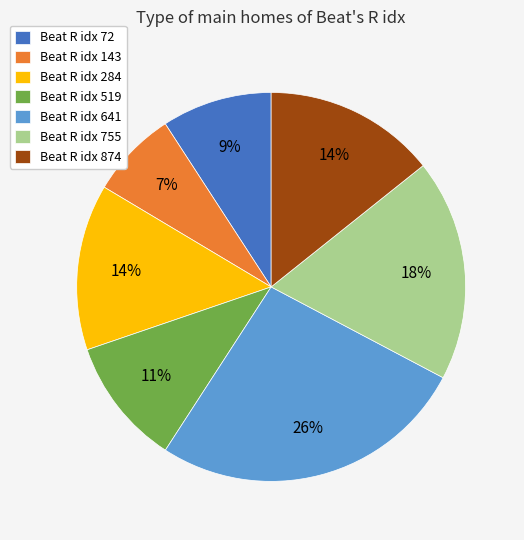

To the nearest percent, what is the difference between the largest and smallest slice percentages?

19%